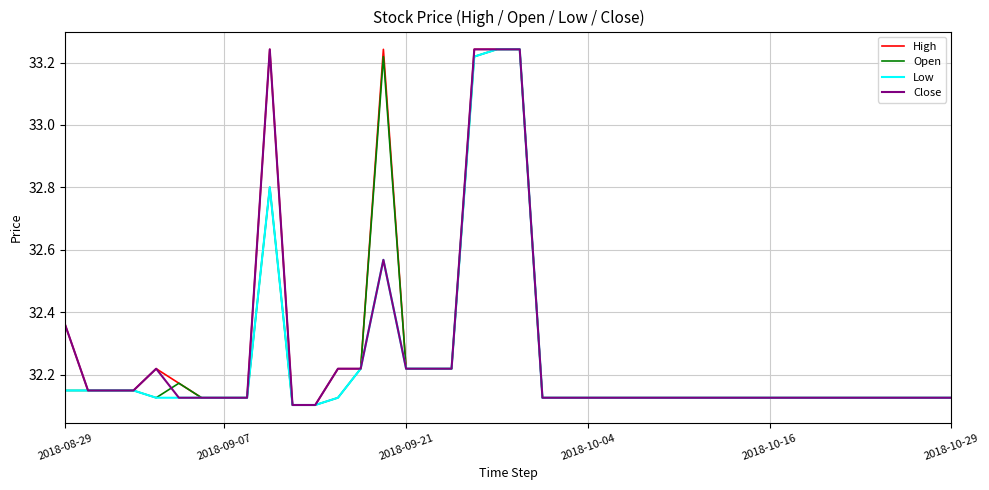

True or false: Open and Close intersect in this chart.

True